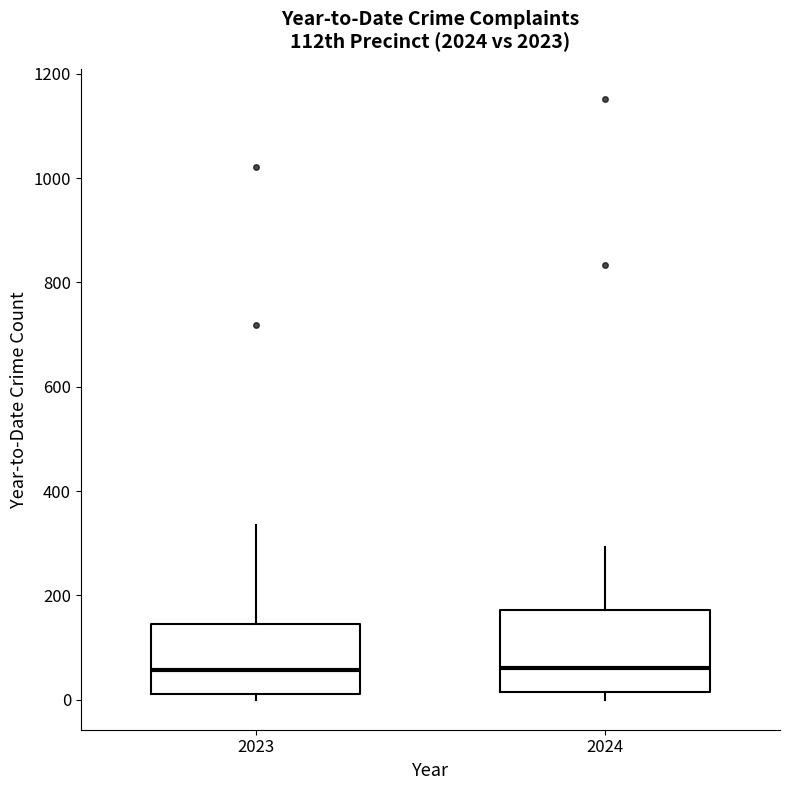

Comparing the boxes themselves (not the whiskers), which one is the tallest?

2024